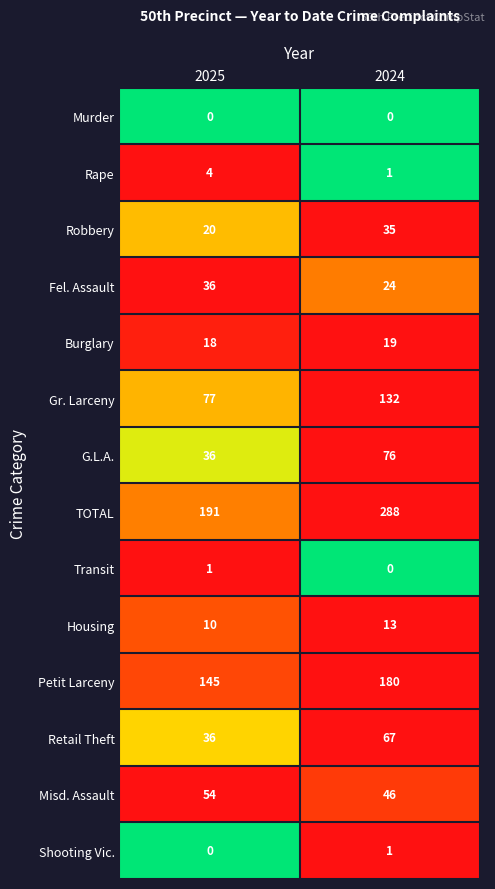

How many data points does each series have?

2